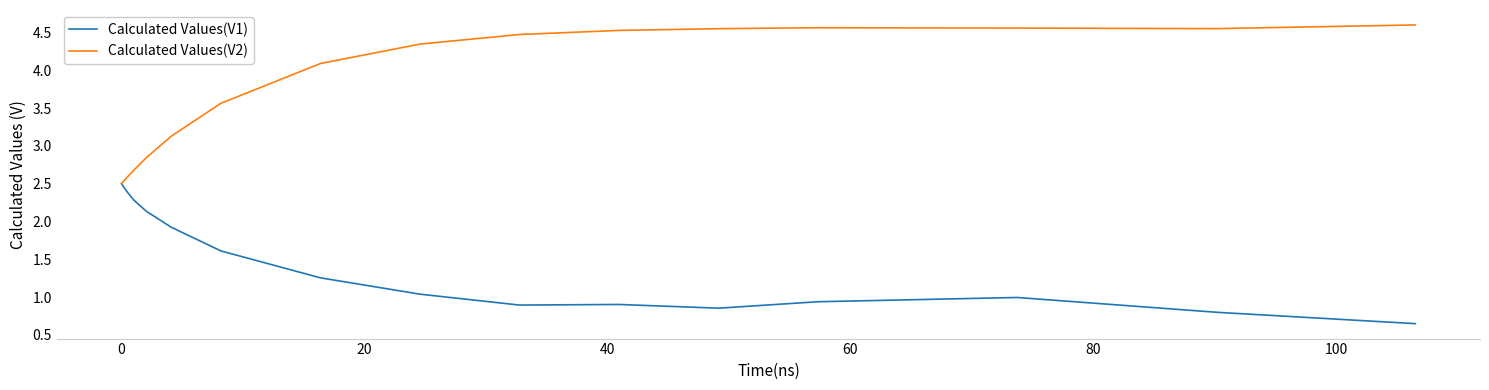

List the series in order of their overall mean, highest first.

Calculated Values(V2), Calculated Values(V1)